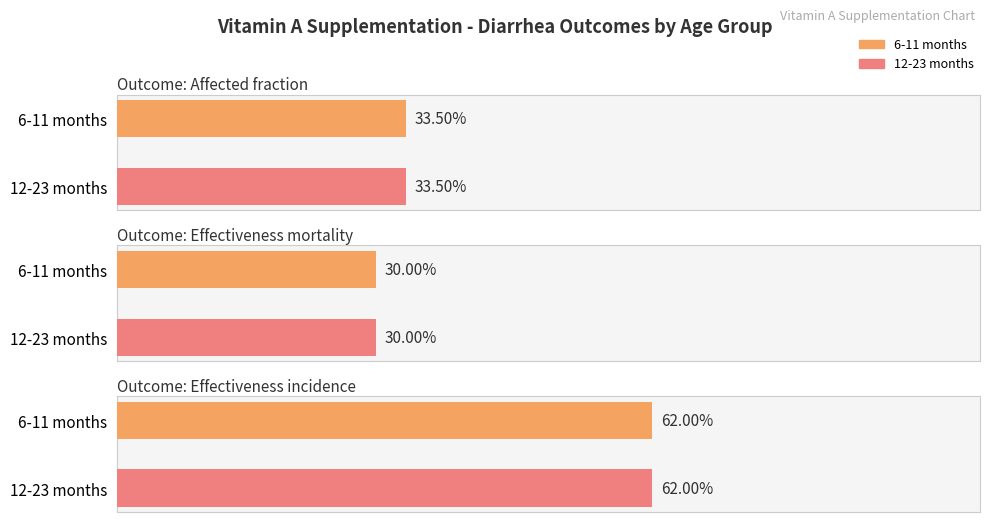

Between Affected fraction and Effectiveness incidence, which series saw the biggest shift?

6-11 months